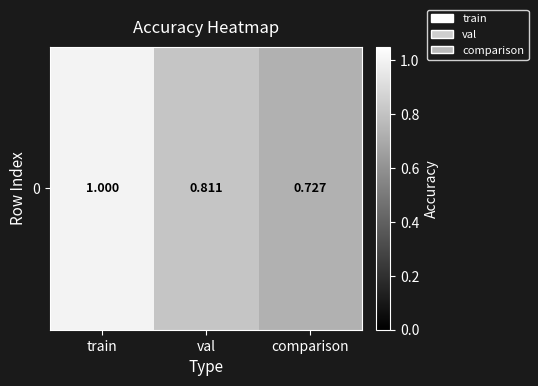

Between comparison and val, which is larger?

val